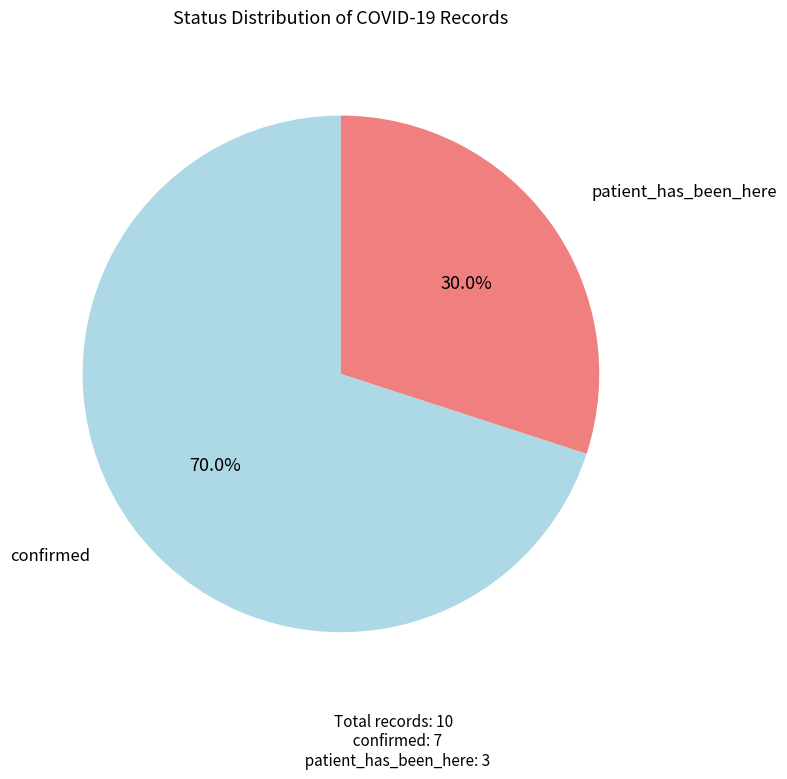

Is there a majority slice in this chart?

Yes